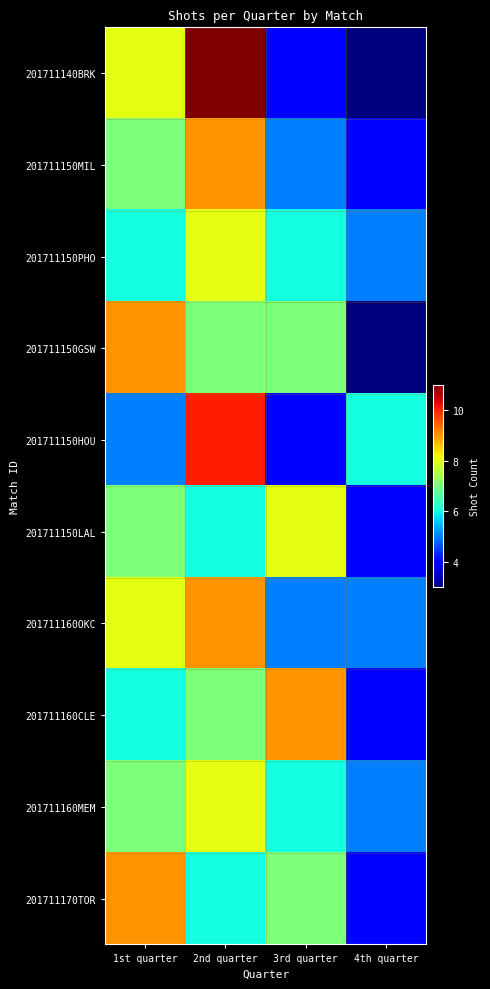

Reading left to right, list all the values displayed in this chart.

201711140BRK: 1st quarter=8	2nd quarter=11	3rd quarter=4	4th quarter=3
201711150MIL: 1st quarter=7	2nd quarter=9	3rd quarter=5	4th quarter=4
201711150PHO: 1st quarter=6	2nd quarter=8	3rd quarter=6	4th quarter=5
201711150GSW: 1st quarter=9	2nd quarter=7	3rd quarter=7	4th quarter=3
201711150HOU: 1st quarter=5	2nd quarter=10	3rd quarter=4	4th quarter=6
201711150LAL: 1st quarter=7	2nd quarter=6	3rd quarter=8	4th quarter=4
201711160OKC: 1st quarter=8	2nd quarter=9	3rd quarter=5	4th quarter=5
201711160CLE: 1st quarter=6	2nd quarter=7	3rd quarter=9	4th quarter=4
201711160MEM: 1st quarter=7	2nd quarter=8	3rd quarter=6	4th quarter=5
201711170TOR: 1st quarter=9	2nd quarter=6	3rd quarter=7	4th quarter=4